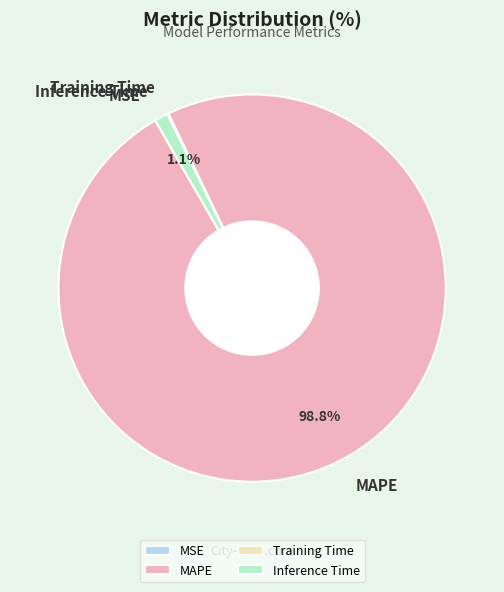

Combined, do Inference Time and MAPE account for over 50%?

Yes